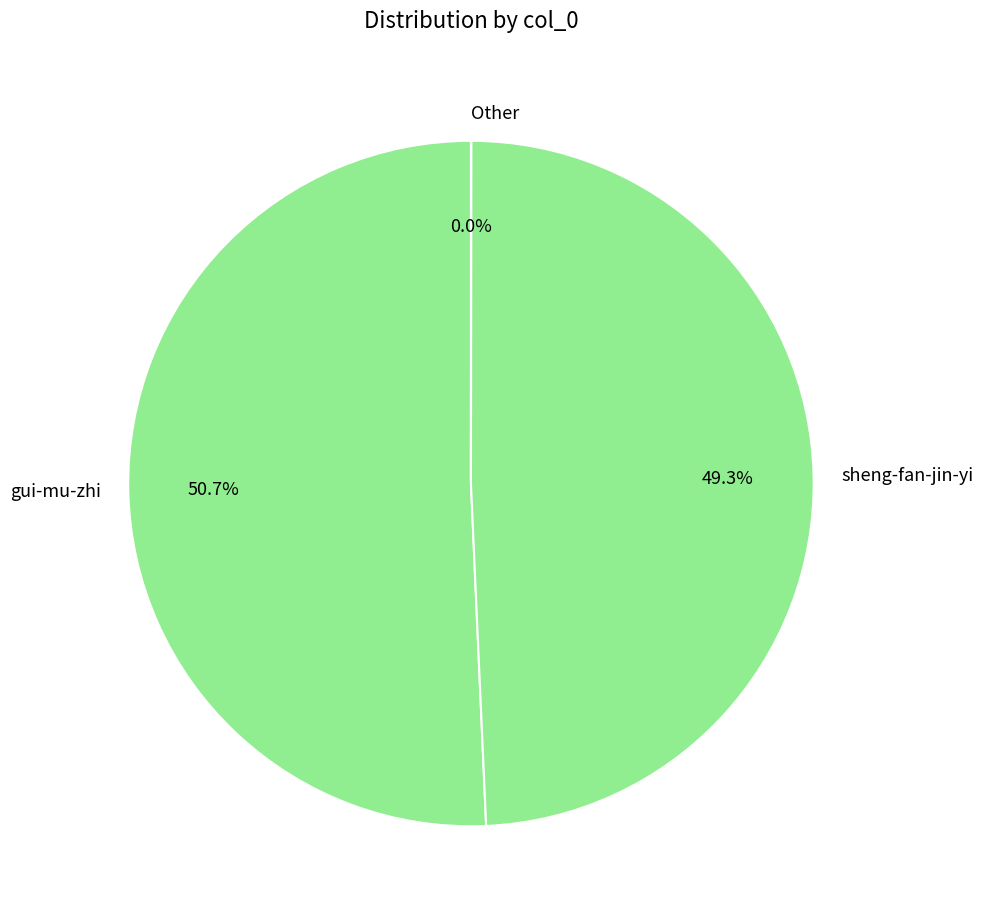

Which category has the biggest portion of the pie?

gui-mu-zhi